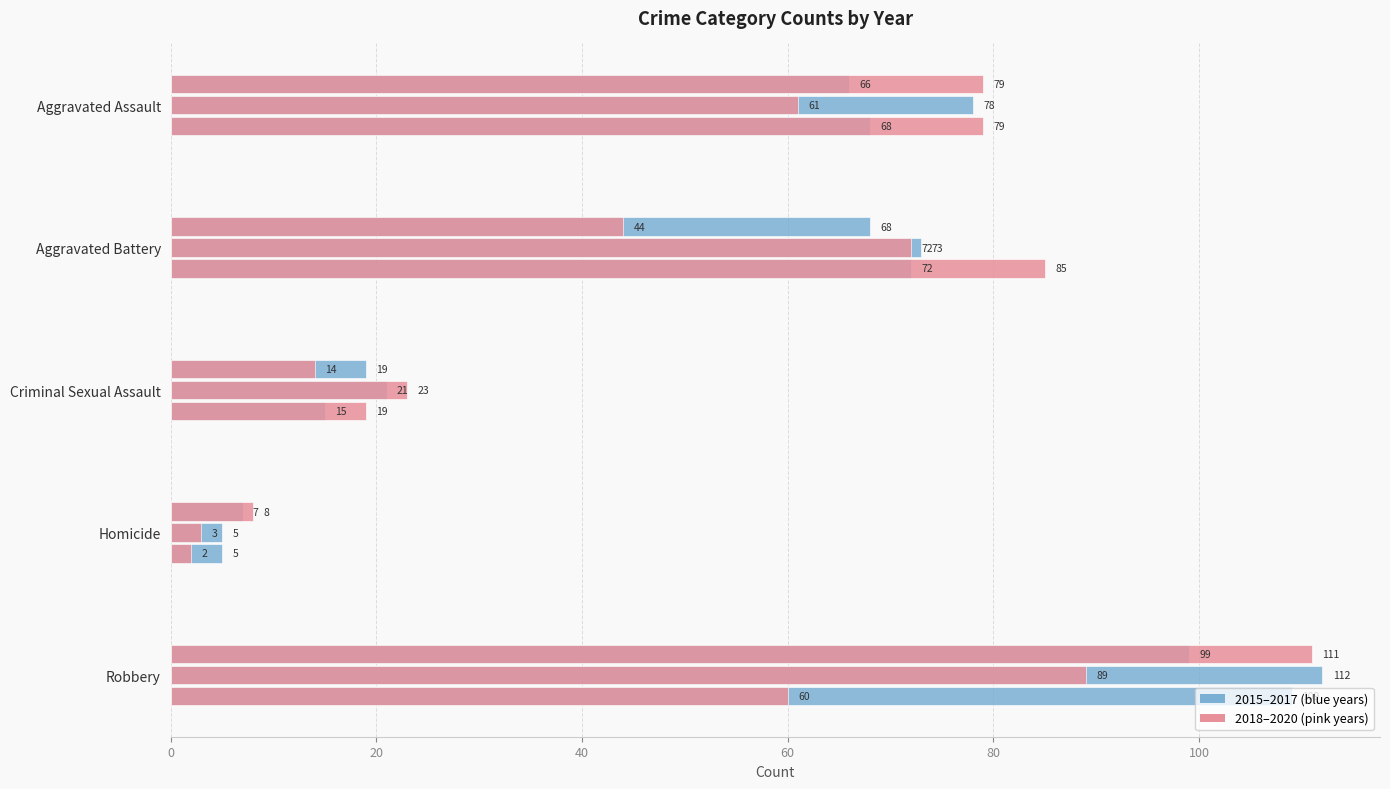

Reading left to right, what are all the values shown in this chart?

2015: Aggravated Assault=66	Aggravated Battery=68	Criminal Sexual Assault=19	Homicide=7	Robbery=99
2016: Aggravated Assault=78	Aggravated Battery=73	Criminal Sexual Assault=21	Homicide=5	Robbery=112
2017: Aggravated Assault=68	Aggravated Battery=72	Criminal Sexual Assault=15	Homicide=5	Robbery=109
2018: Aggravated Assault=79	Aggravated Battery=44	Criminal Sexual Assault=14	Homicide=8	Robbery=111
2019: Aggravated Assault=61	Aggravated Battery=72	Criminal Sexual Assault=23	Homicide=3	Robbery=89
2020: Aggravated Assault=79	Aggravated Battery=85	Criminal Sexual Assault=19	Homicide=2	Robbery=60